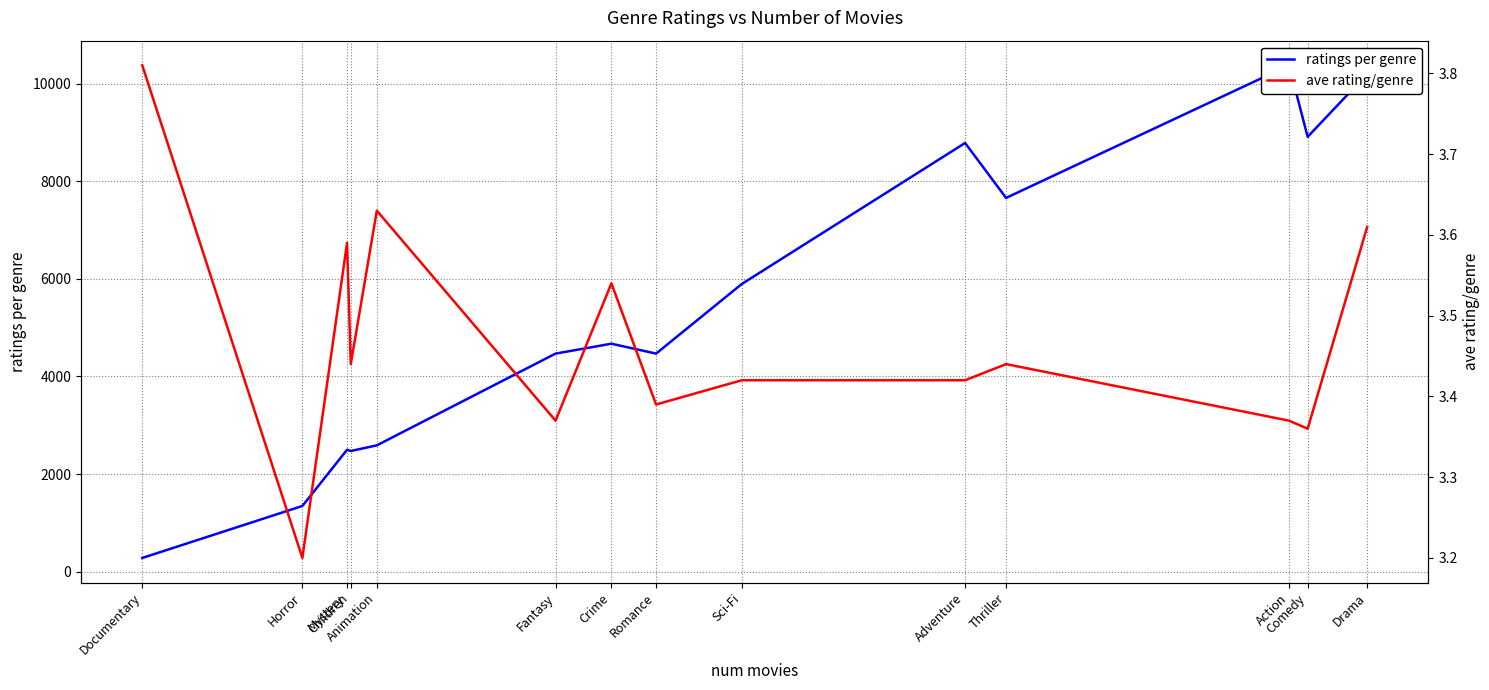

What is the average value of the ratings per genre series?

5329.7